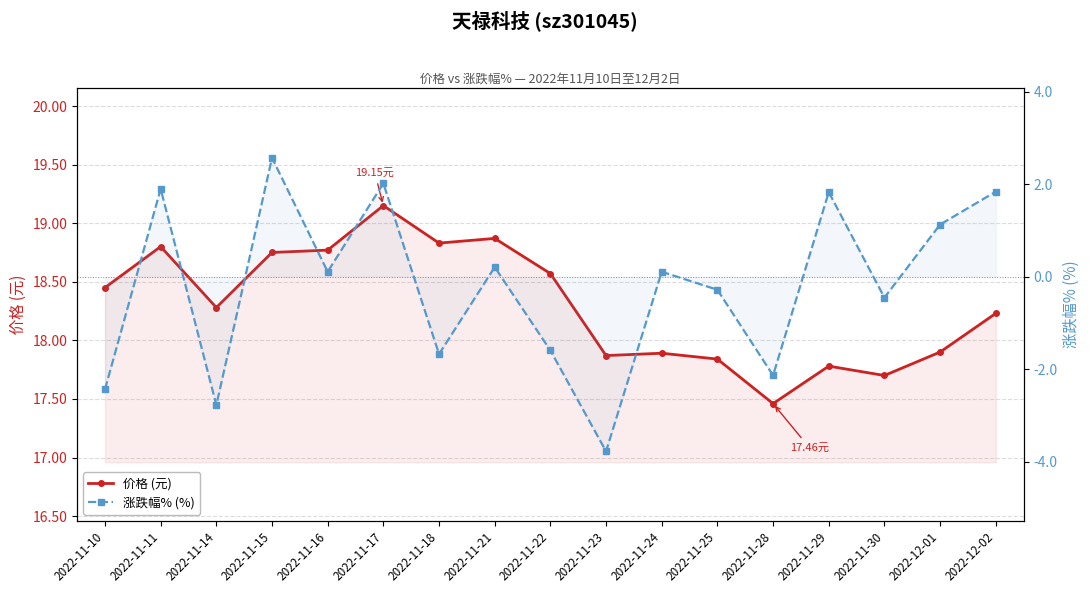

True or false: 涨跌幅% (%) and 价格 (元) intersect in this chart.

False